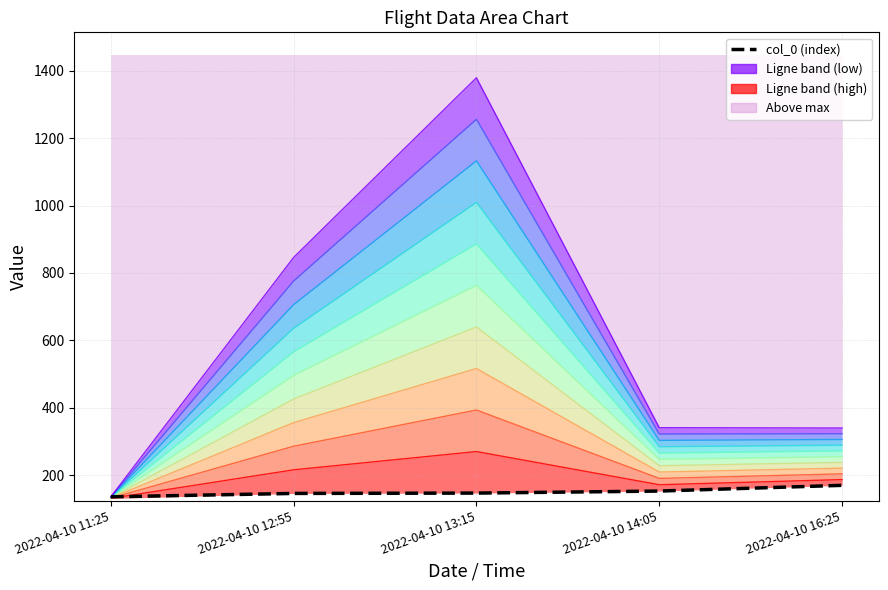

How many lines are shown in the chart?

2